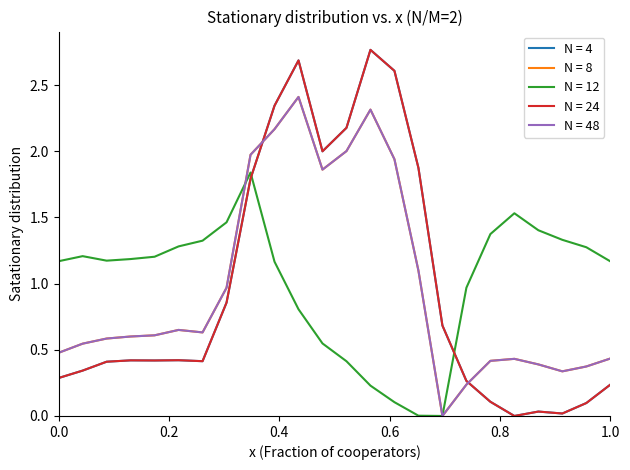

True or false: N = 4 and N = 48 cross at least once.

True